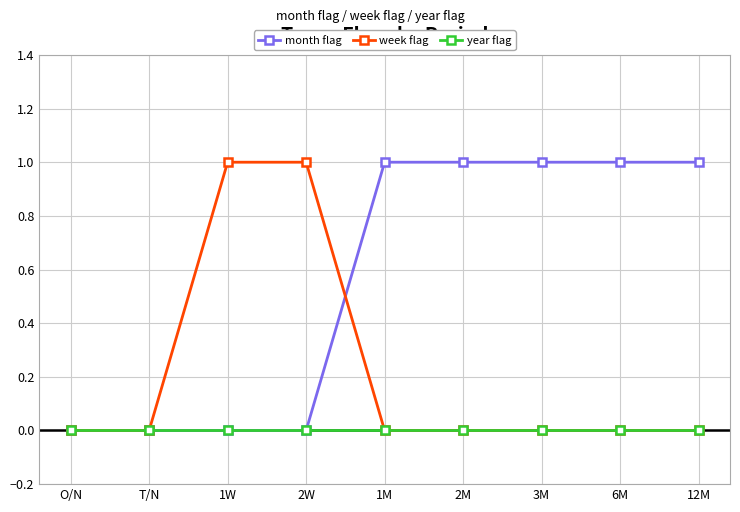

Which series has the largest total across all categories?

month flag